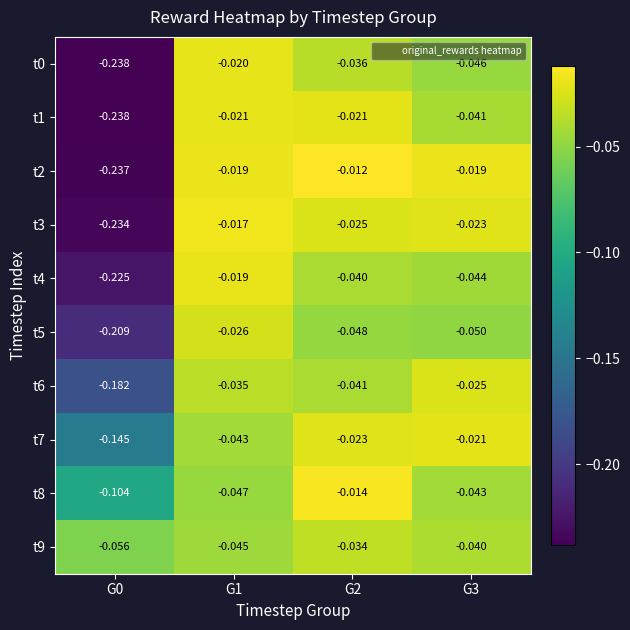

Is the value of t1 at G2 greater than the value of t4 at G0?

Yes